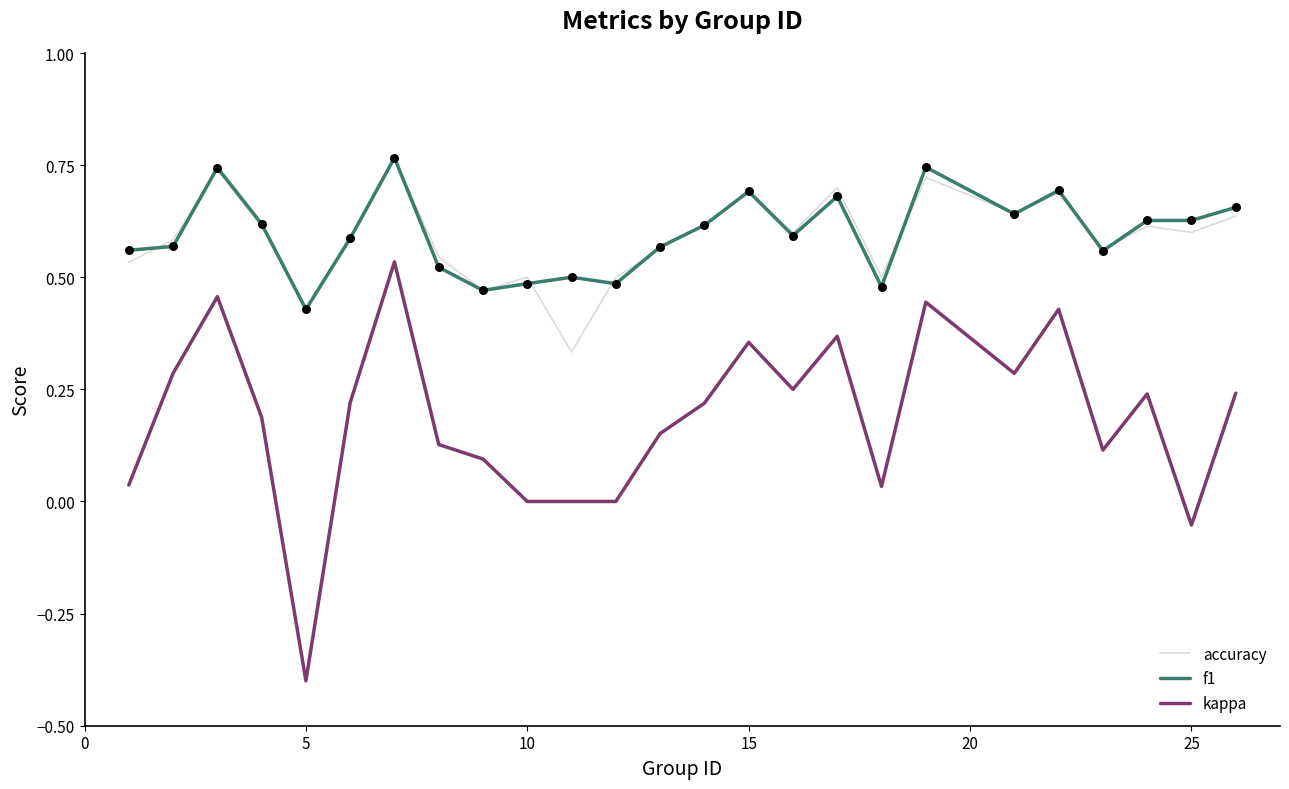

Which series has the widest spread of values?

kappa